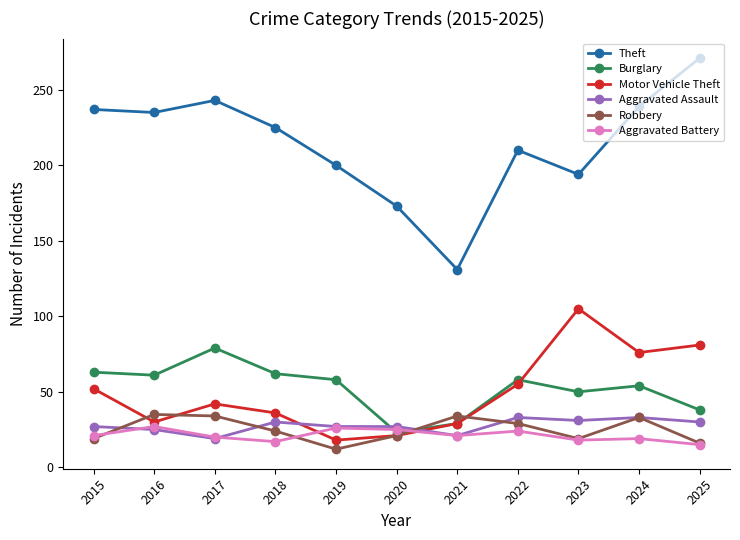

What are all the series names shown in the legend?

Theft, Burglary, Motor Vehicle Theft, Aggravated Assault, Robbery, Aggravated Battery